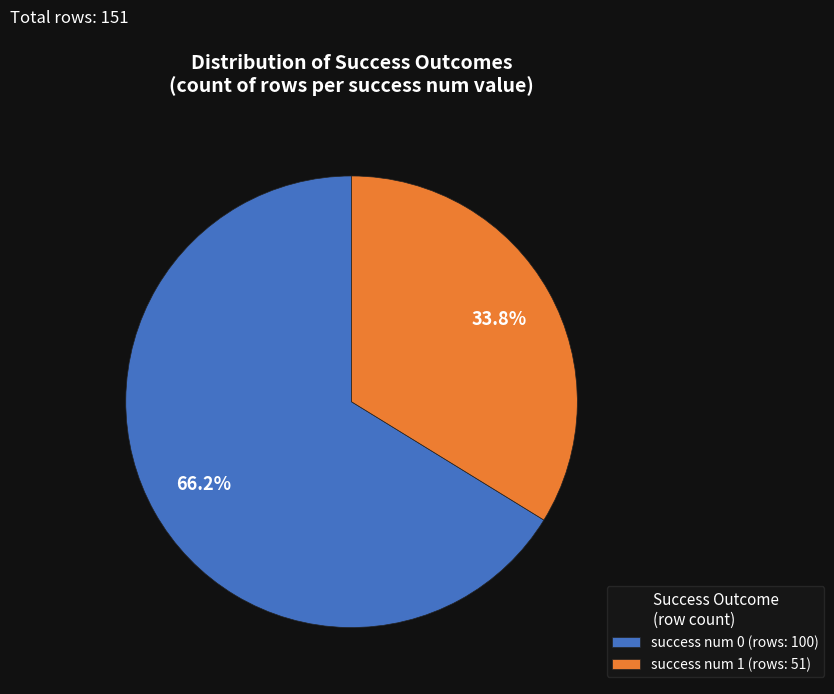

What is the total percentage of success num 0 and success num 1?

100.0%